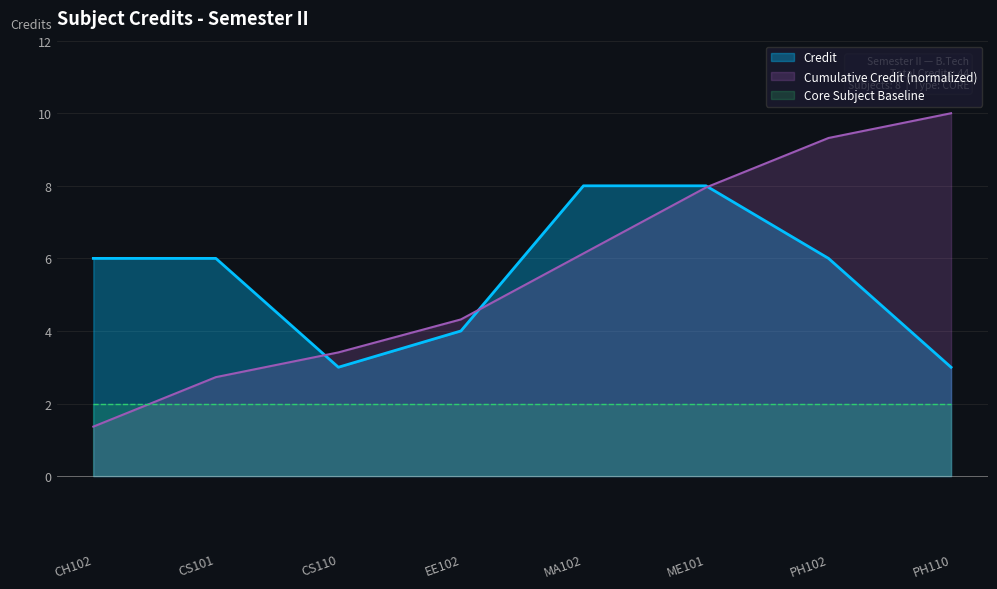

How many interior local valleys (lower than both neighbors) does the data have?

1